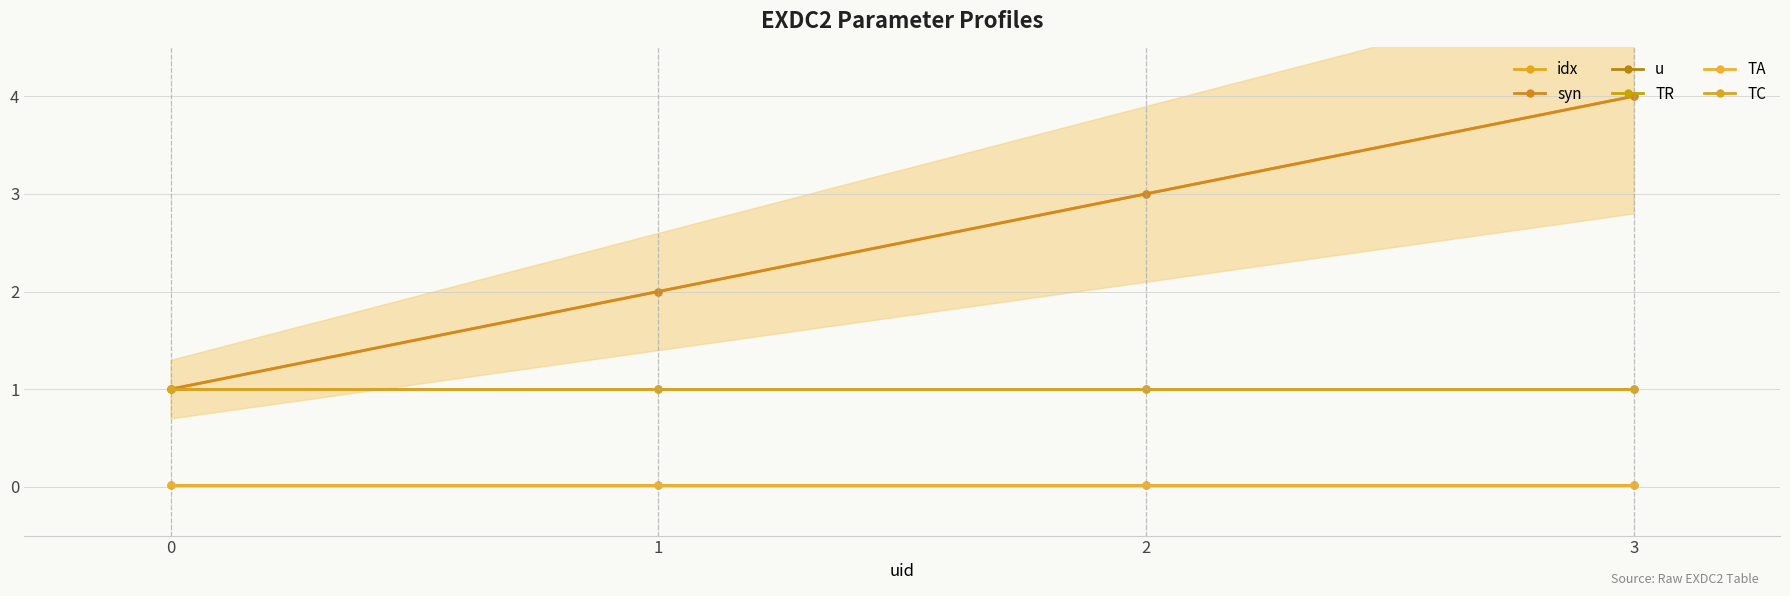

The value of syn at 0 is 1.0. True or false?

True